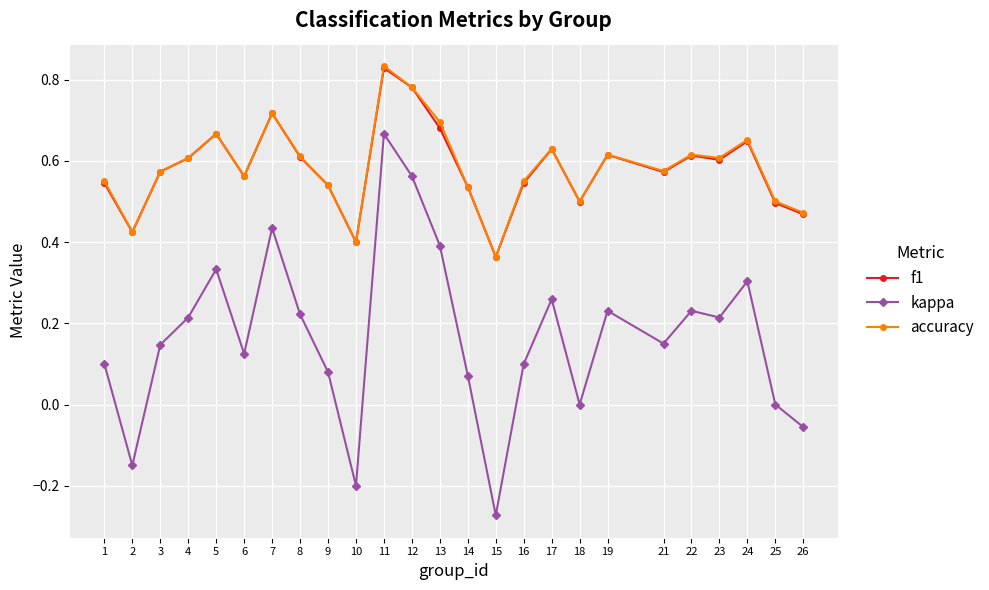

Which category has the lowest value across all series?

15